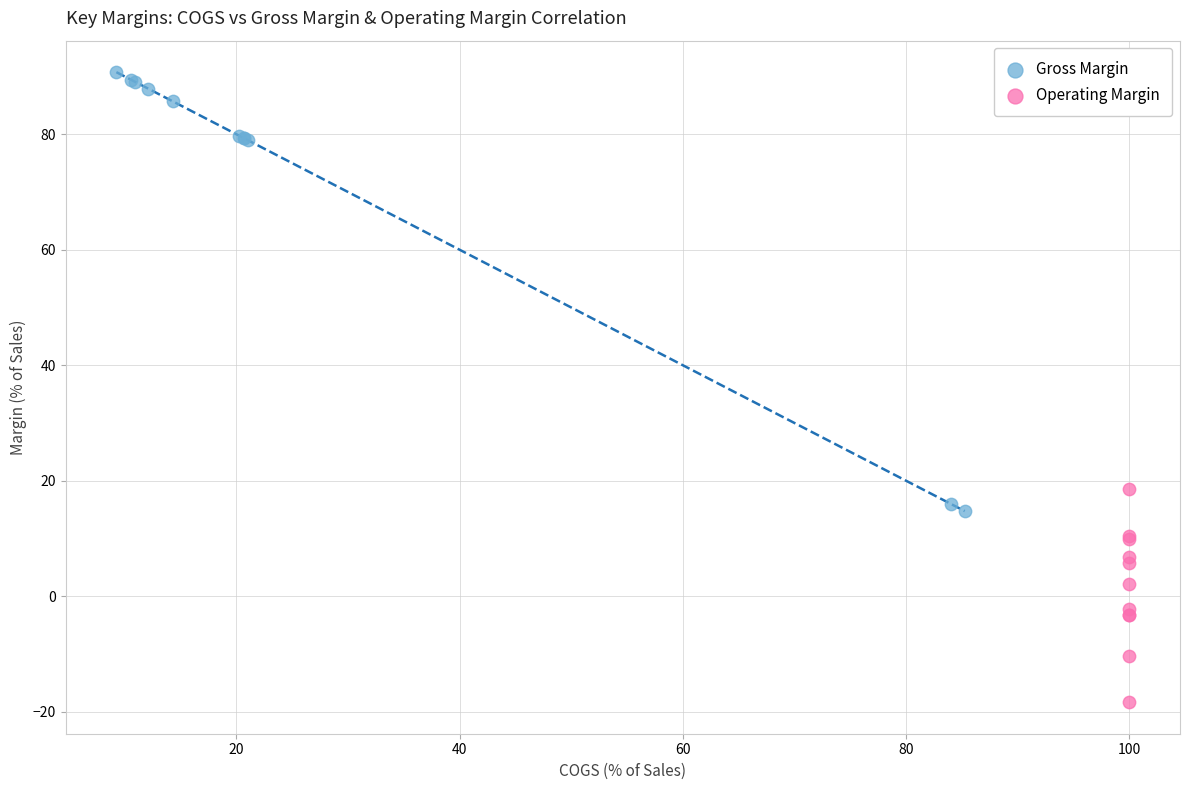

Which series reaches the minimum Y coordinate?

Operating Margin